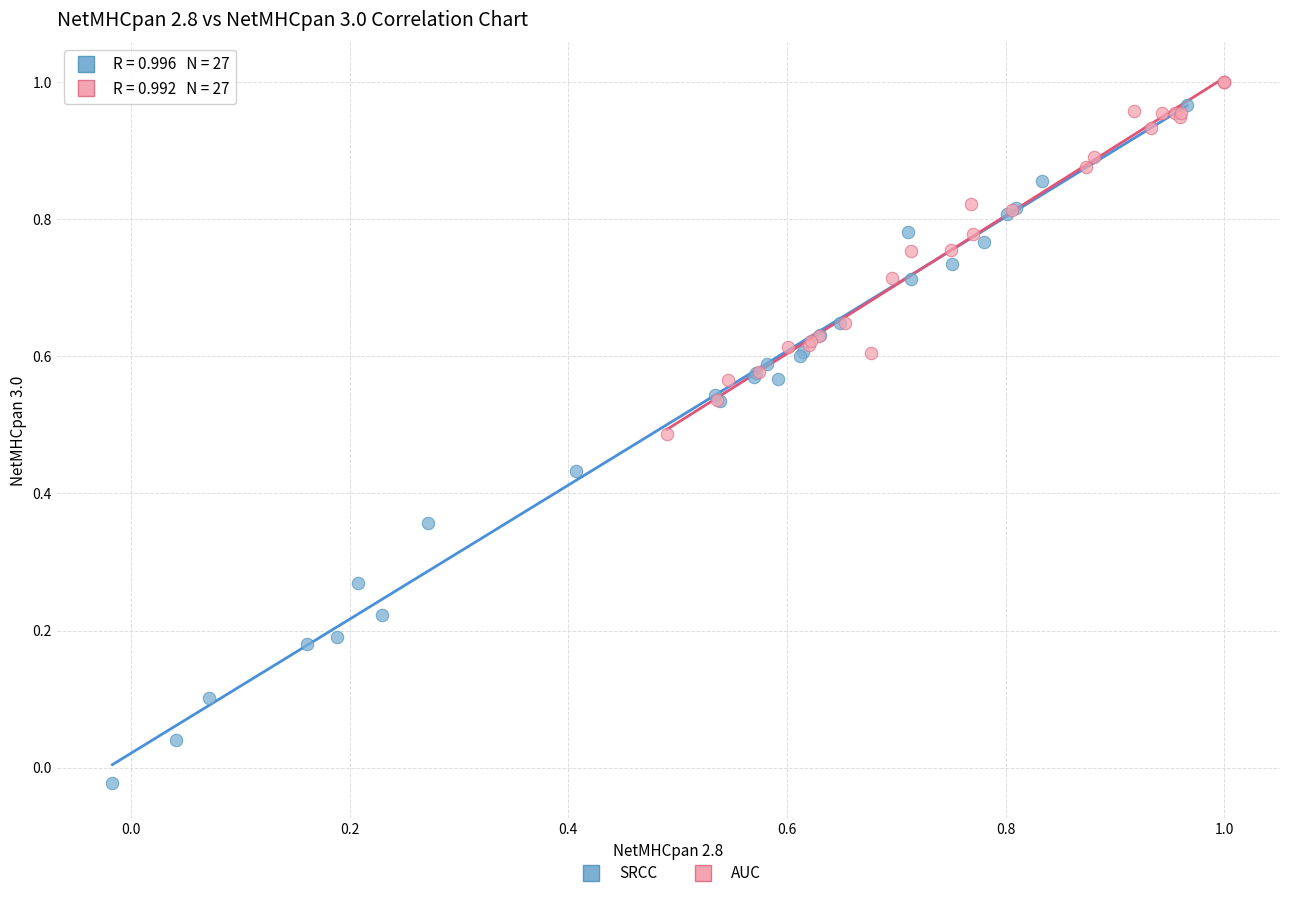

Which series reaches the maximum Y coordinate?

AUC